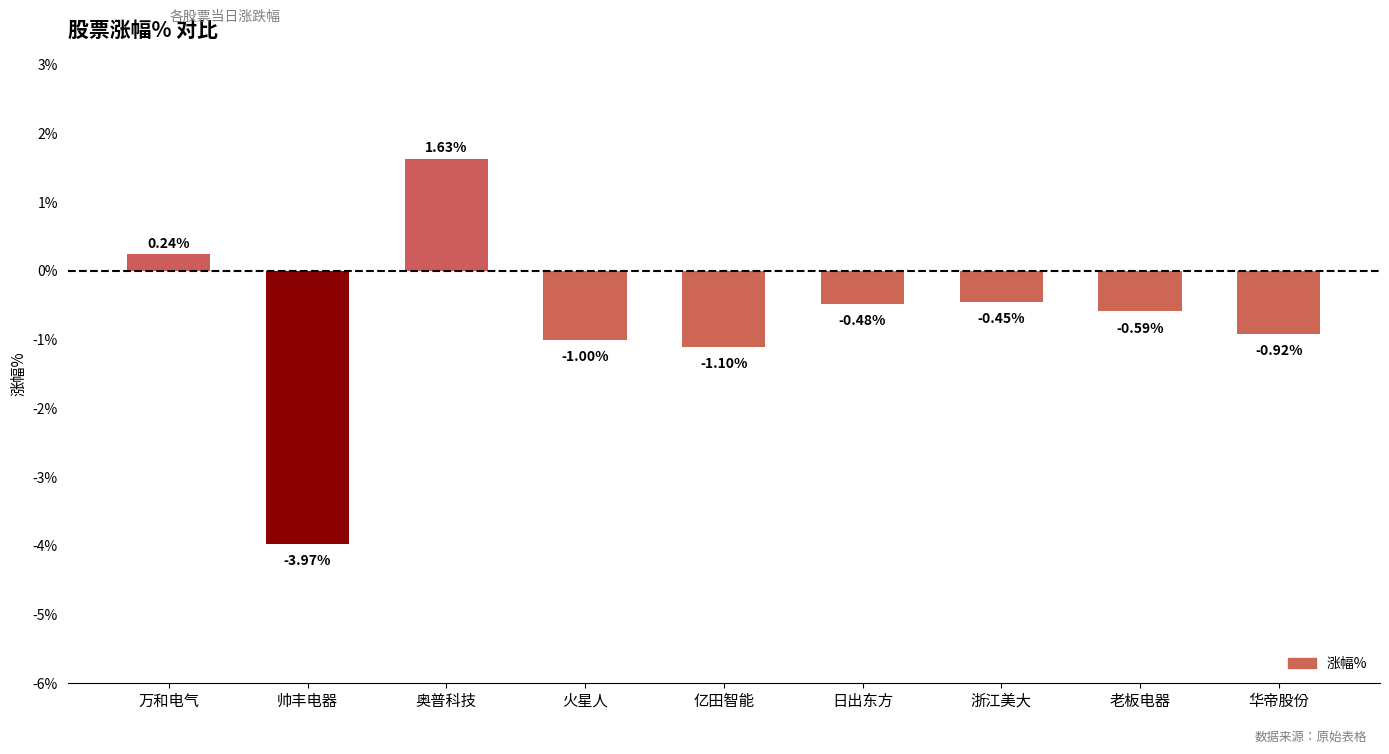

What is the label of the 9th bar from the right?

万和电气